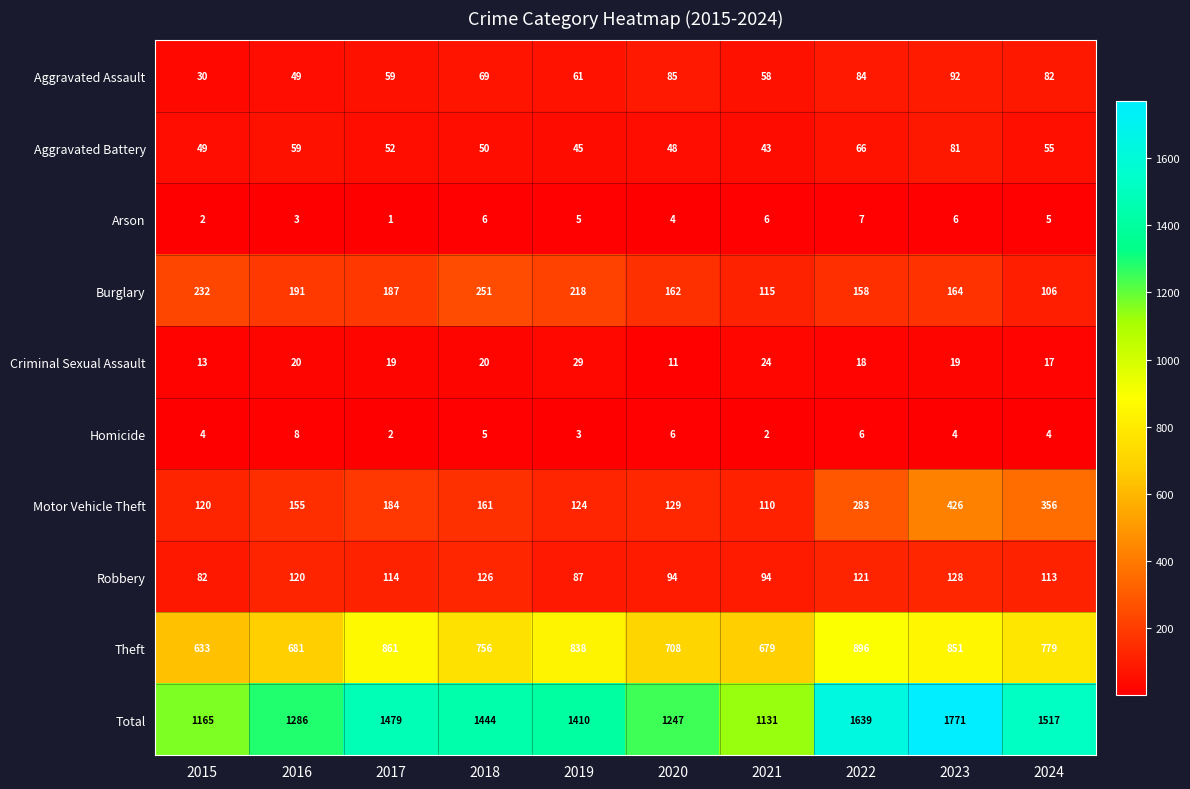

List the series in order of their peak value, highest first.

Total, Theft, Motor Vehicle Theft, Burglary, Robbery, Aggravated Assault, Aggravated Battery, Criminal Sexual Assault, Homicide, Arson